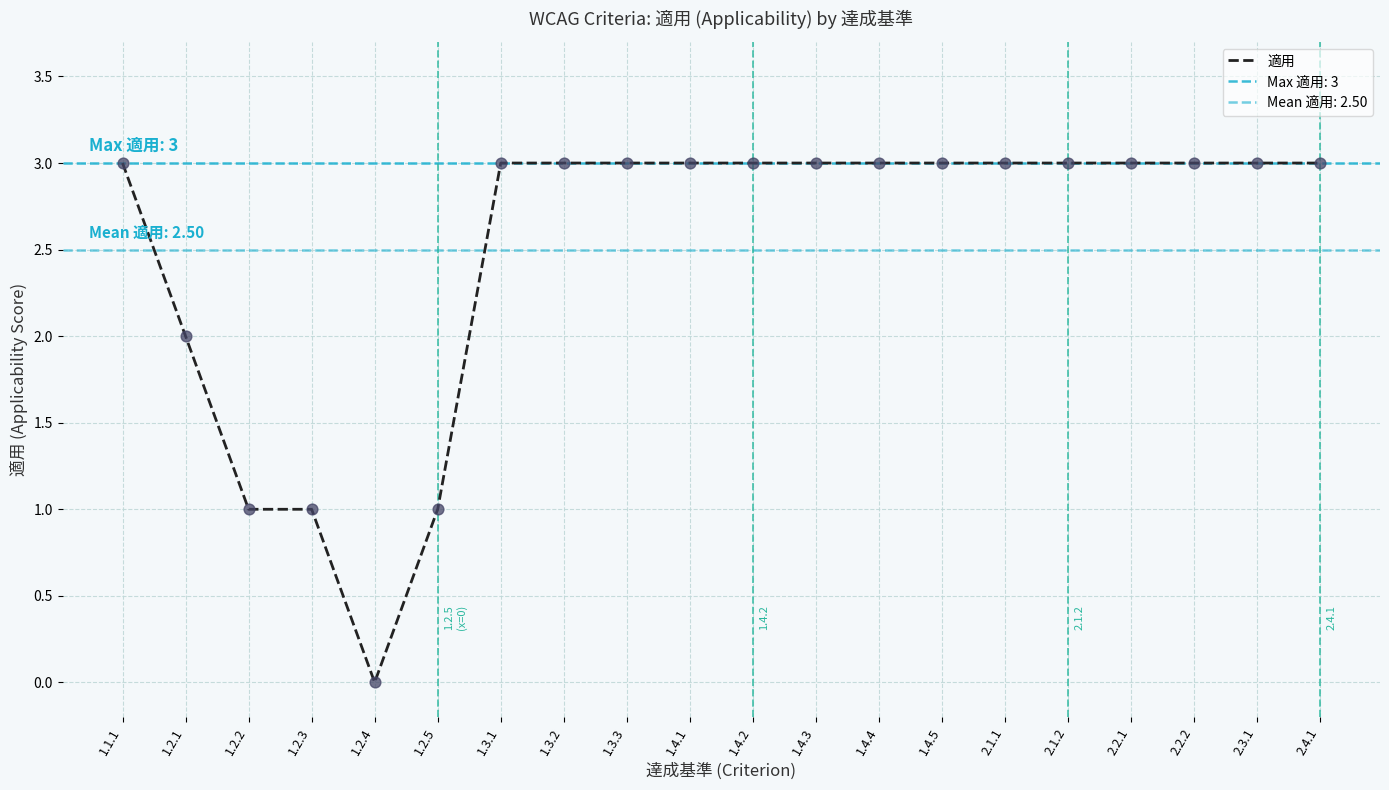

What is the change in value from 1.2.1 to 1.4.2?

+1